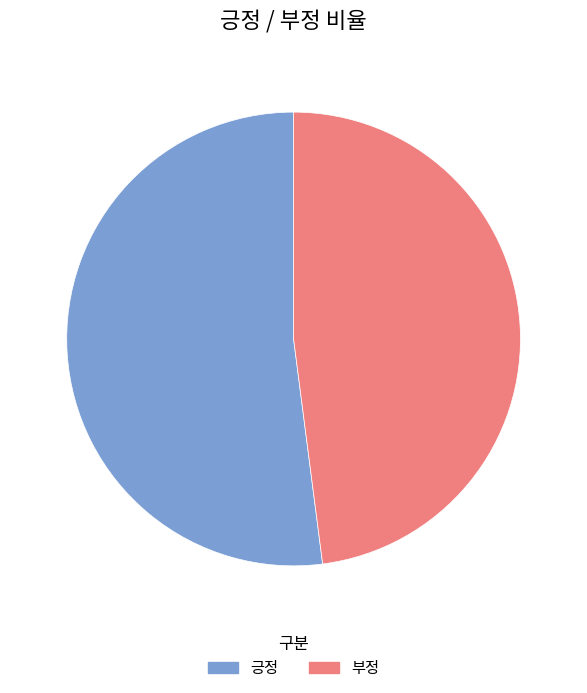

True or false: 부정 accounts for 61% of the total.

False